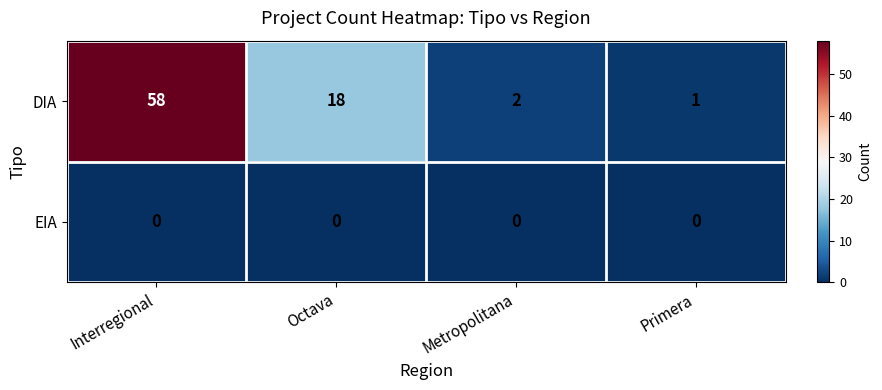

The value of EIA at Metropolitana is 0. True or false?

True